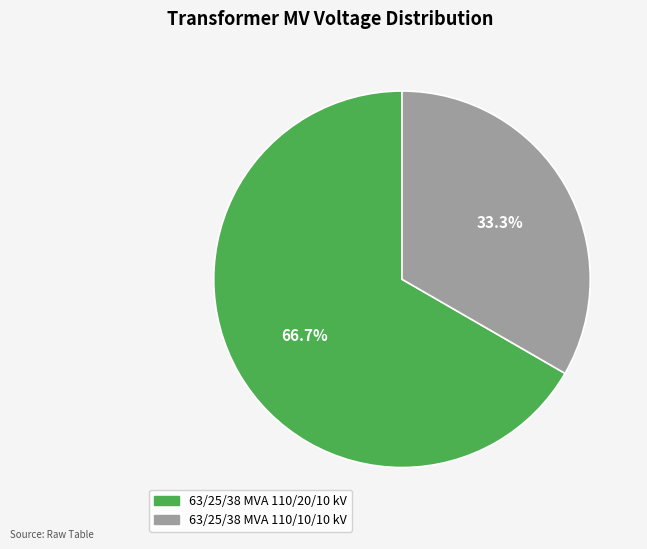

Rank the categories by value from highest to lowest.

63/25/38 MVA 110/20/10 kV, 63/25/38 MVA 110/10/10 kV